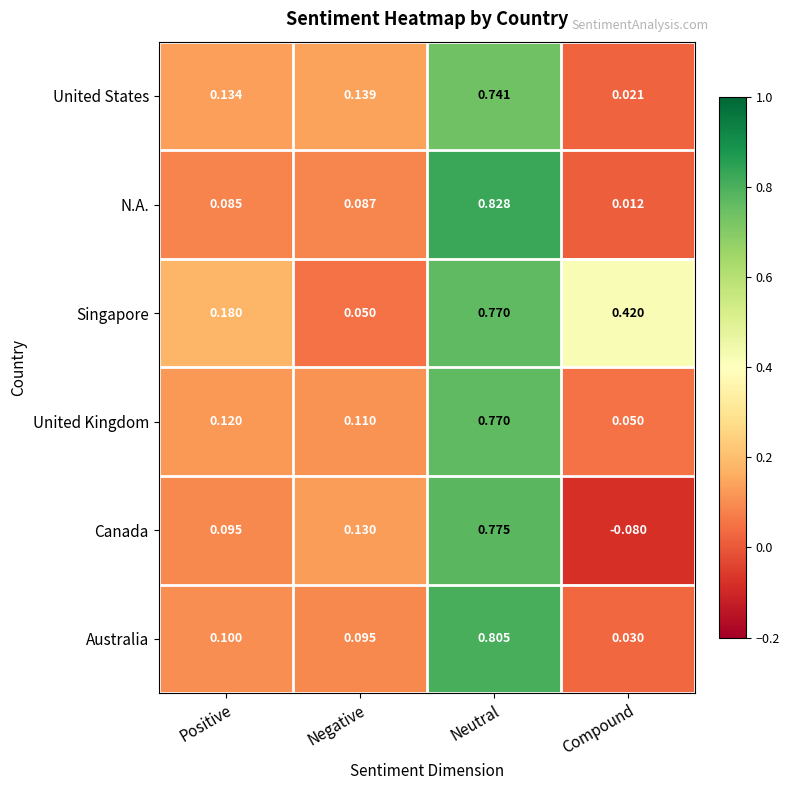

At which label does Singapore reach its minimum?

Negative